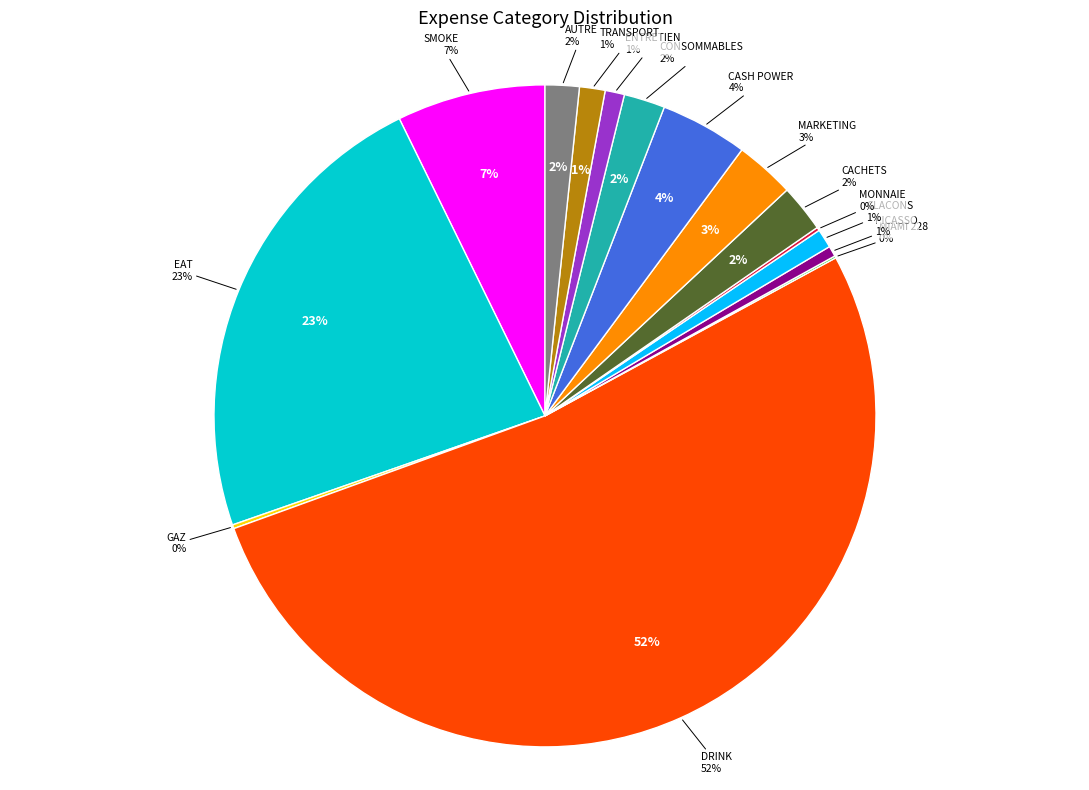

What is the smallest slice in the pie chart?

MIAMI 228